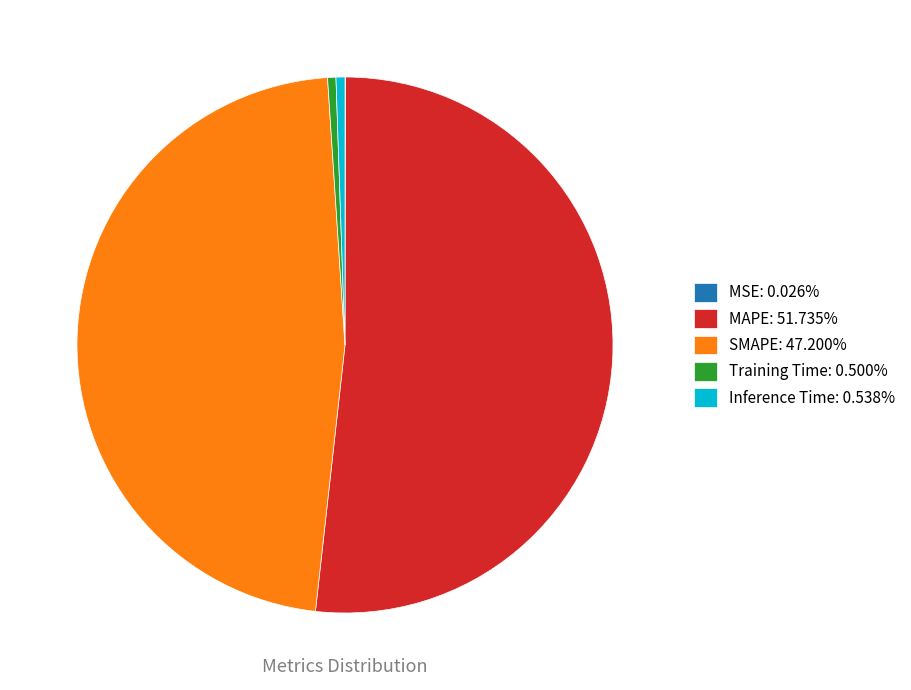

Do MAPE: 51.735% and Training Time: 0.500% together represent more than half of the pie?

Yes